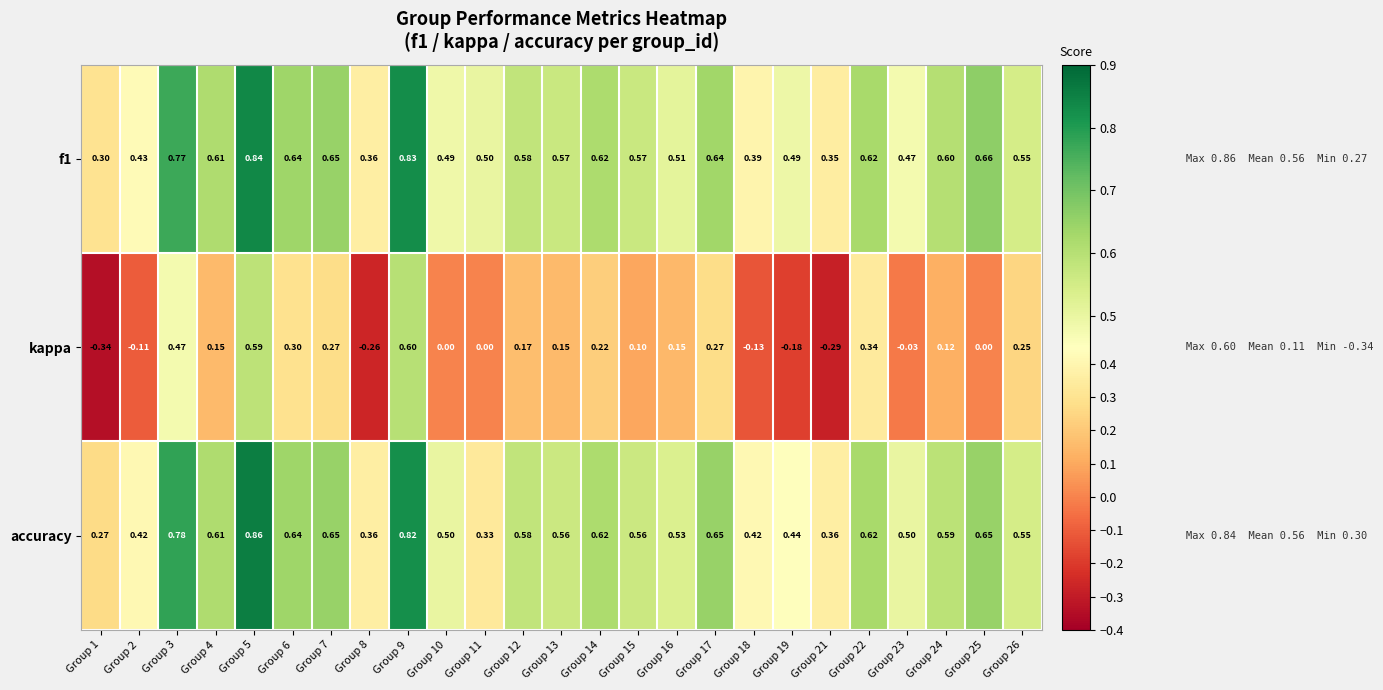

Which series has the widest spread of values?

kappa